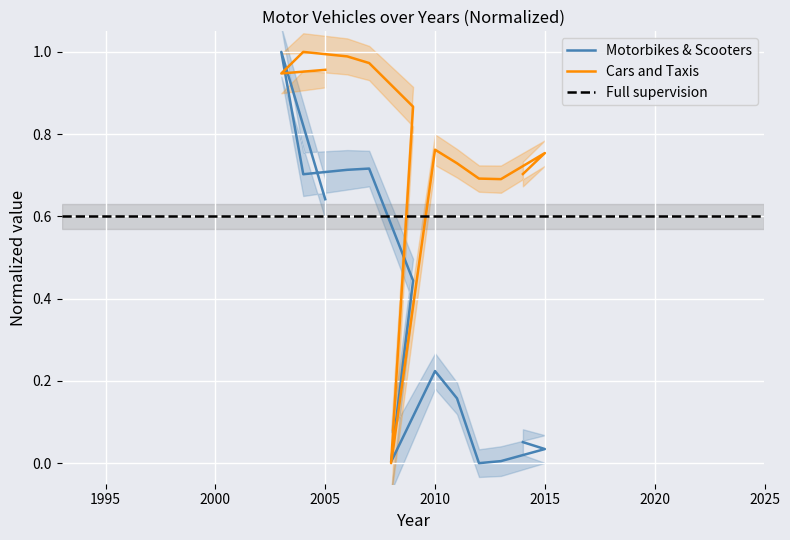

What value does the Motorbikes and Scooters series have at 2011?

0.2